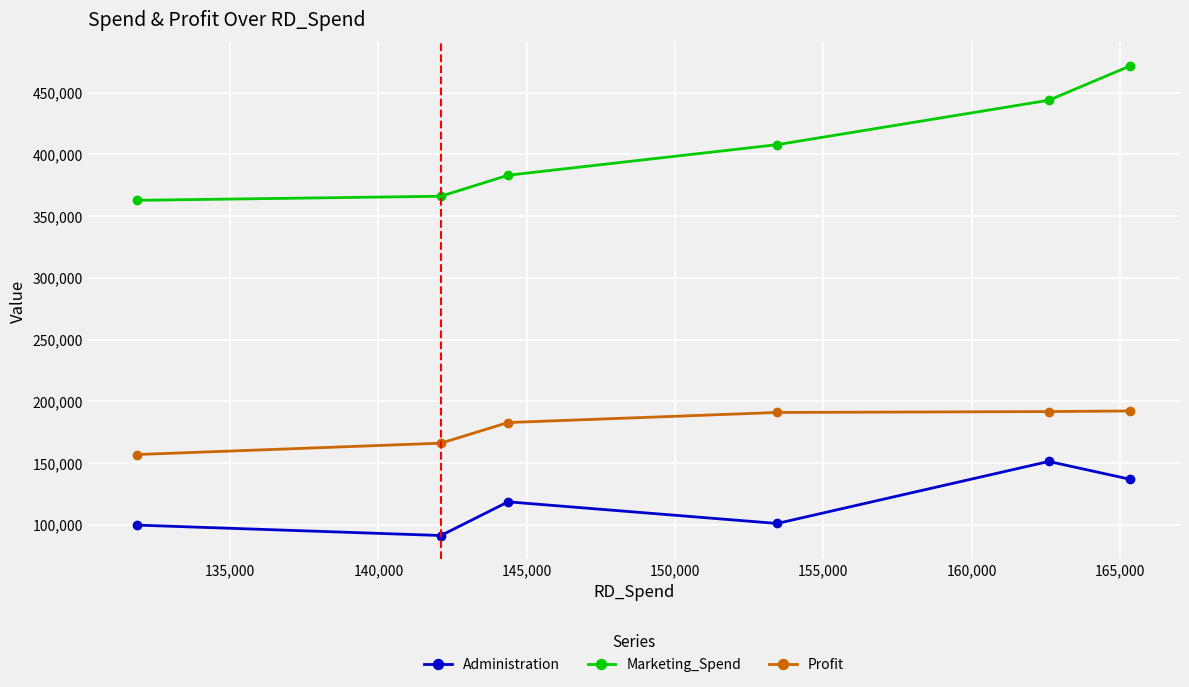

Which series has the largest total across all categories?

Marketing_Spend